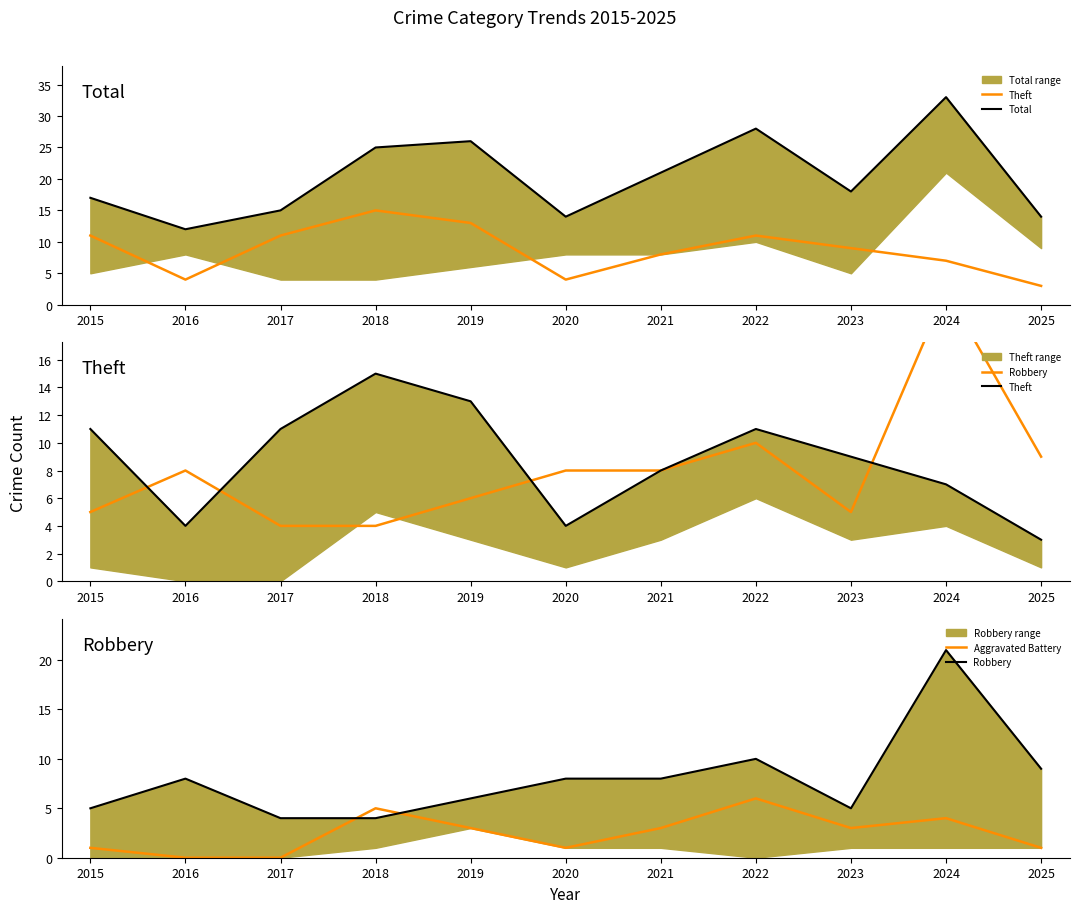

True or false: Aggravated Battery has more than 2 interior local peaks.

True